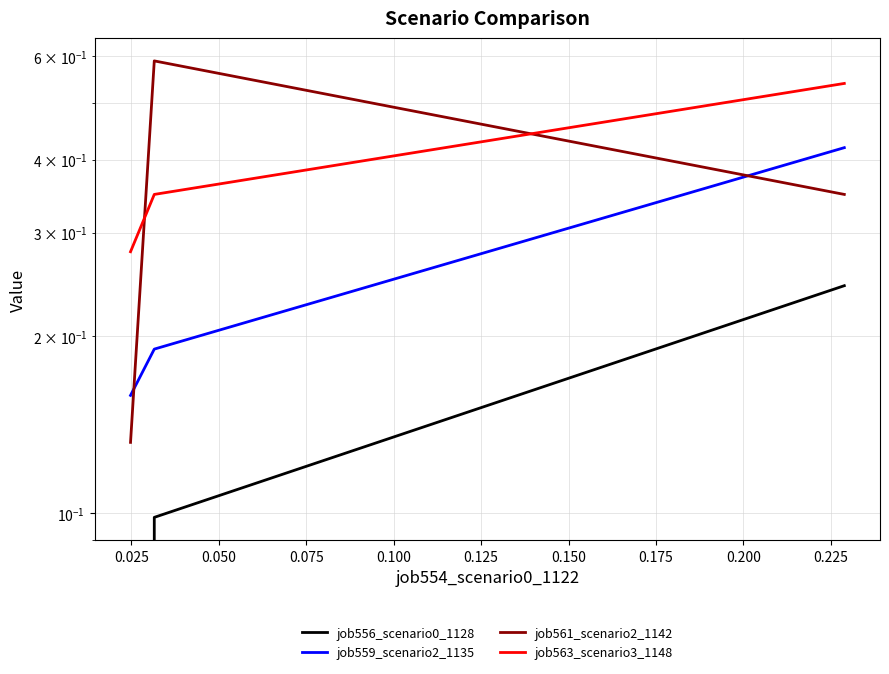

How many series are shown in this chart?

4